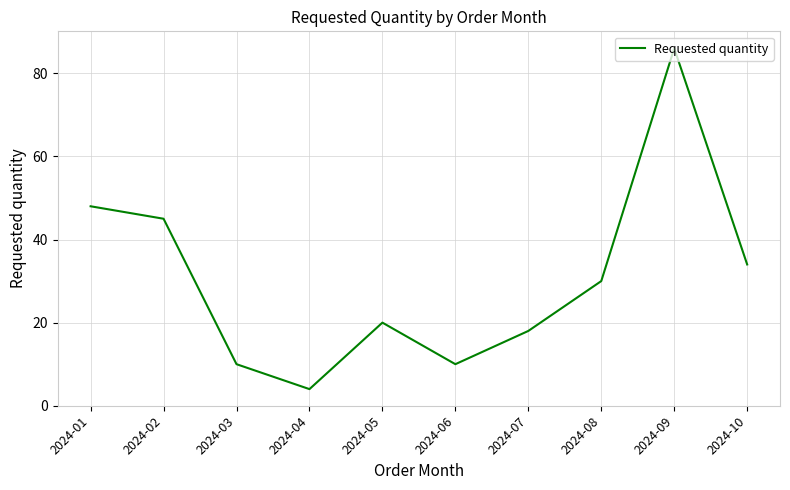

At which label does the data first exceed 30?

2024-01